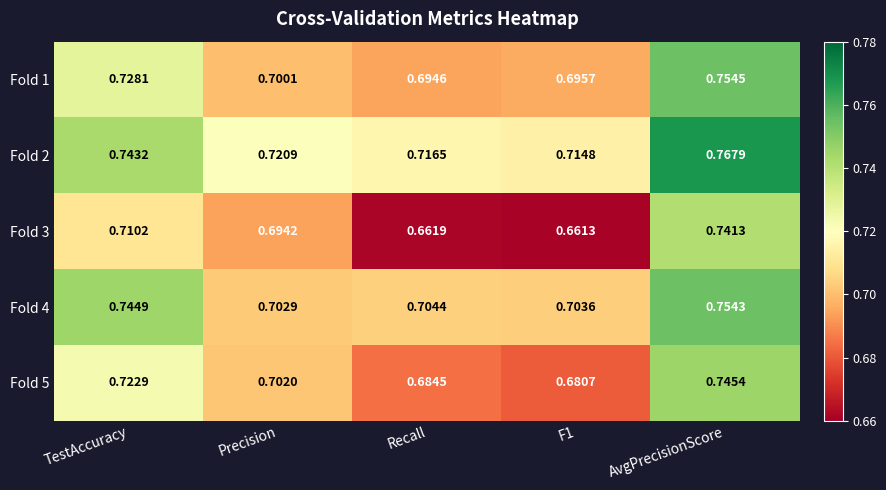

Count the number of data series in this chart.

5